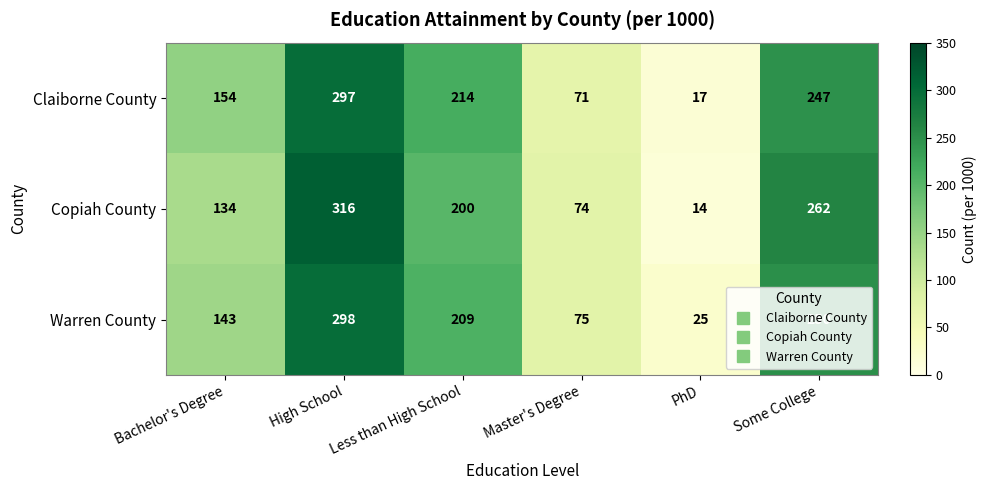

What is the difference between the highest and lowest values at PhD?

11